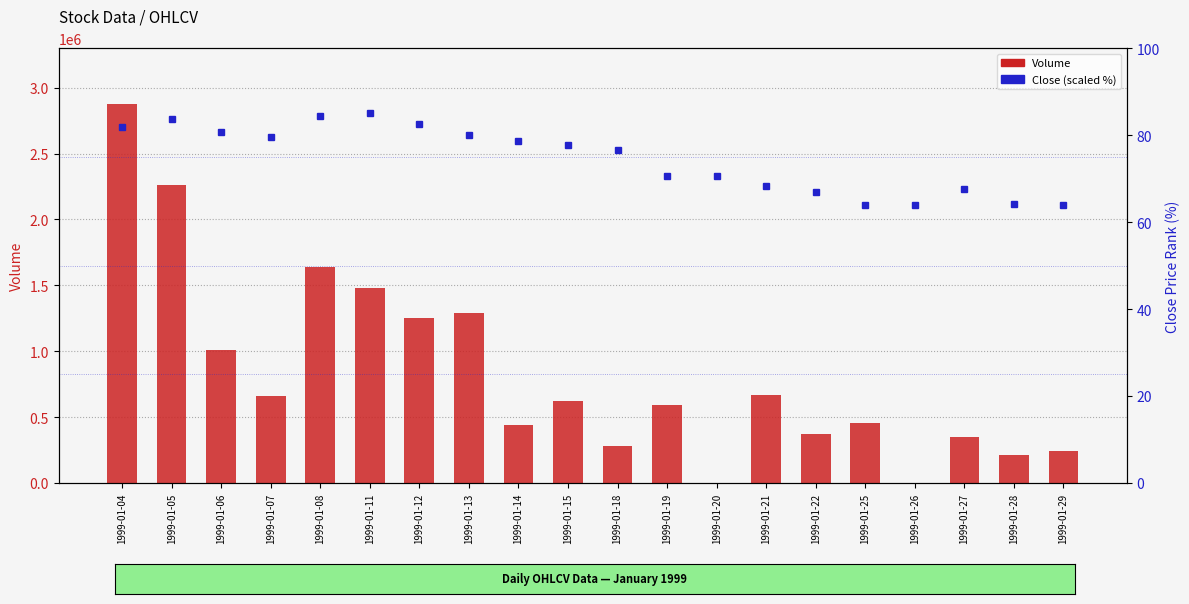

List the series in order of their overall mean, highest first.

Volume, Close (percentile rank)